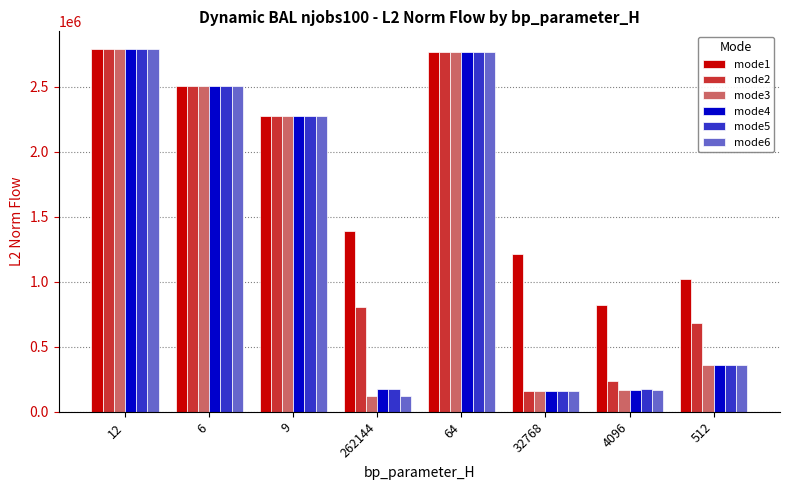

Which series has the largest total across all categories?

mode1